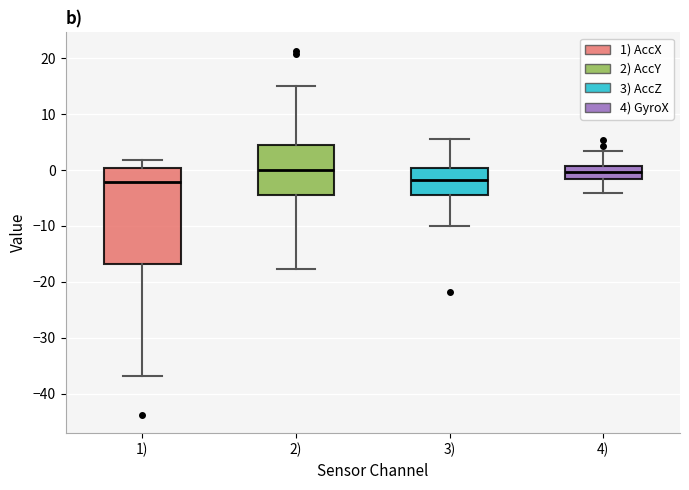

Where does the upper whisker of the box for 3) end on the y-axis? The values are not printed on the chart, so give them approximately, as read against the axis.

5